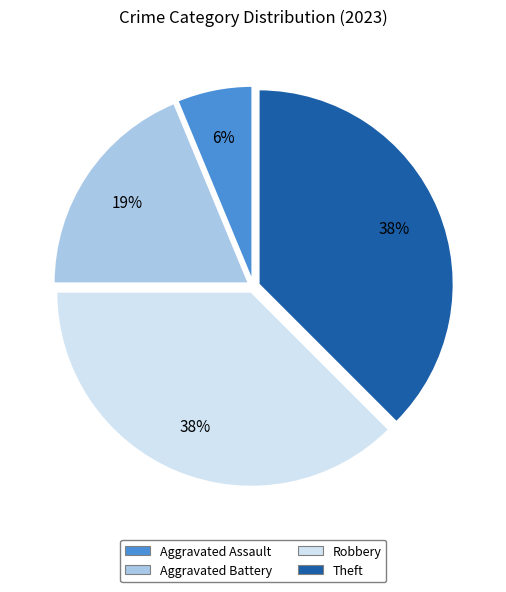

Do Aggravated Battery and Aggravated Assault together represent more than half of the pie?

No